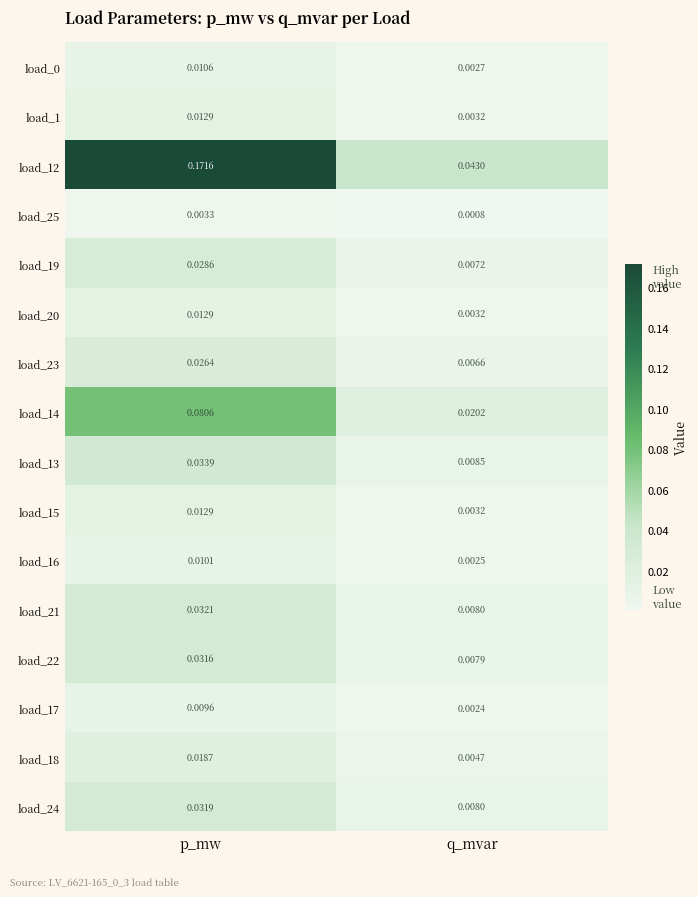

Is the value of load_19 at q_mvar greater than the value of load_12 at q_mvar?

No